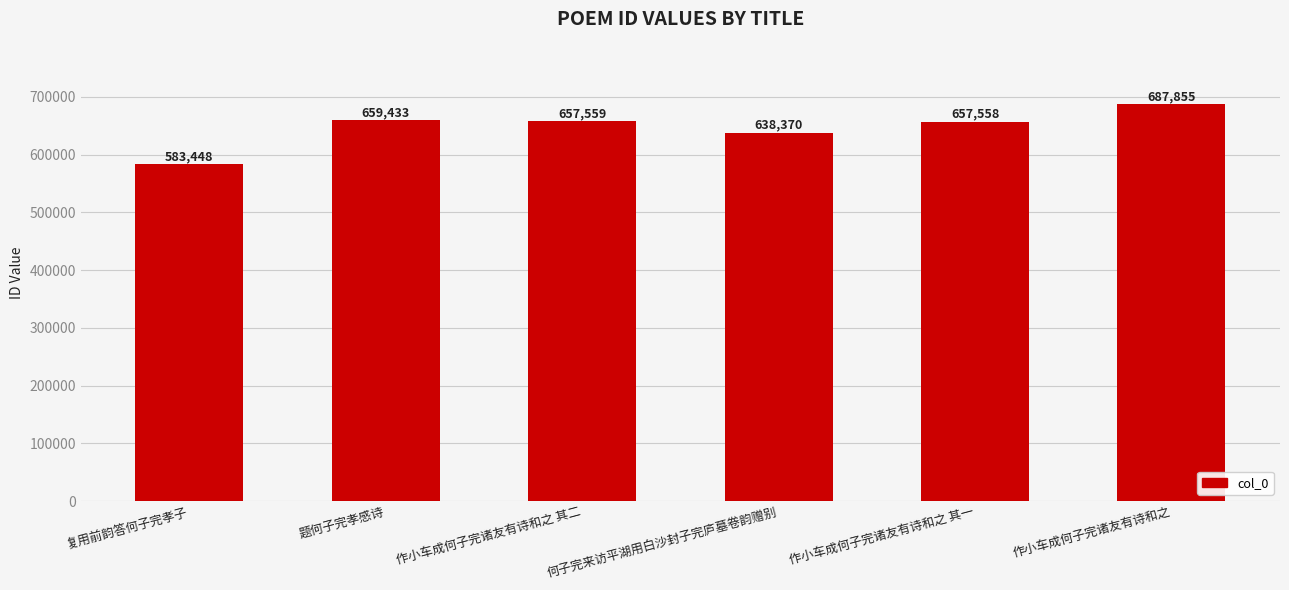

What is the label of the 2nd bar from the left?

题何子完孝感诗